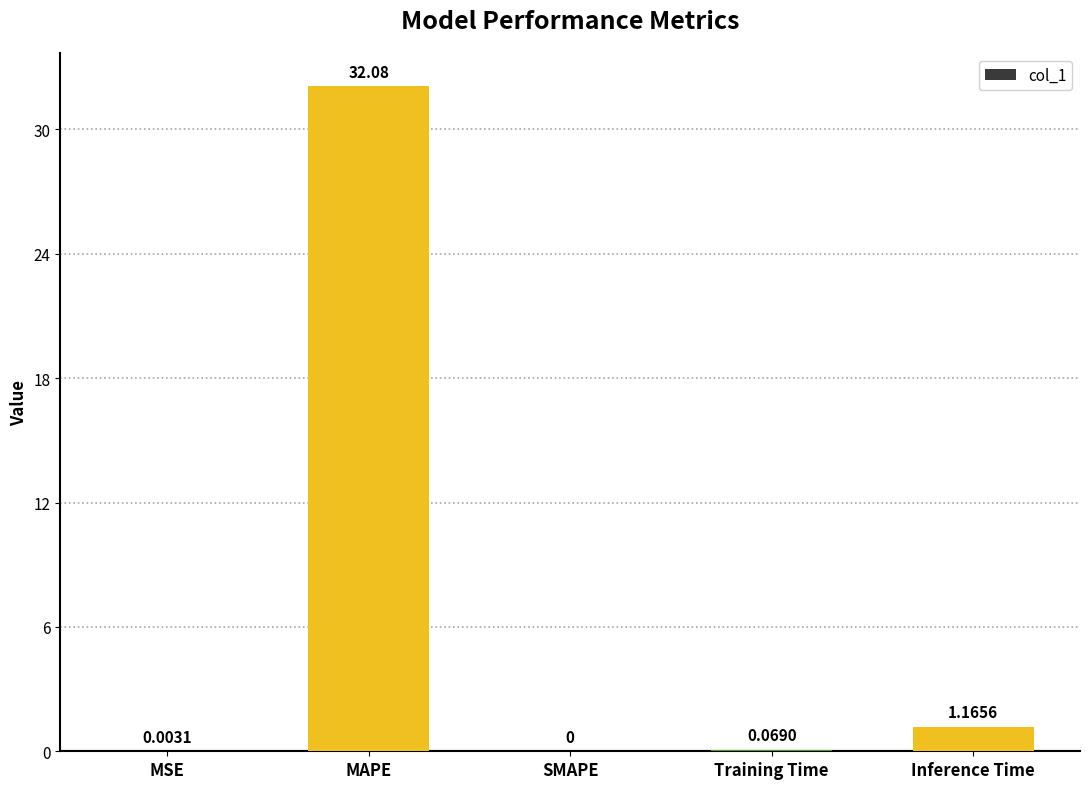

What is the maximum value shown in the chart?

32.1